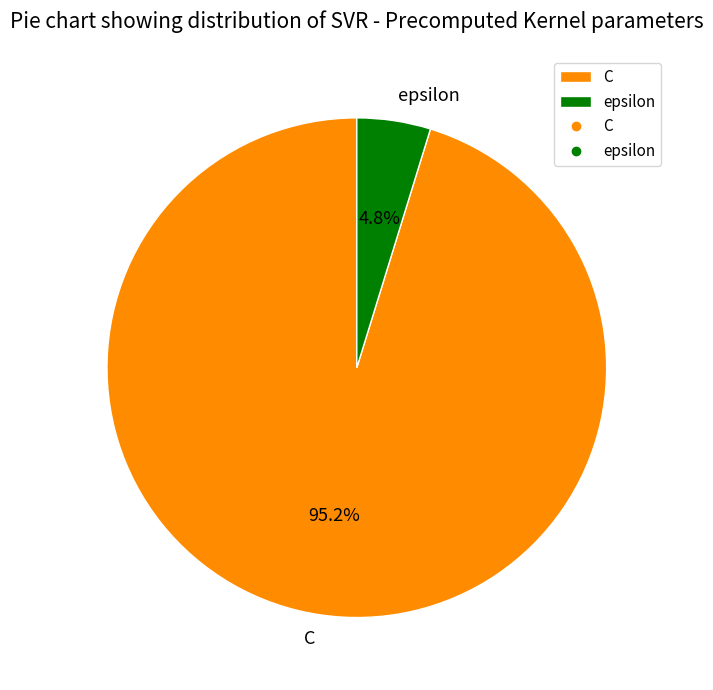

Rank the categories by value from lowest to highest.

epsilon, C